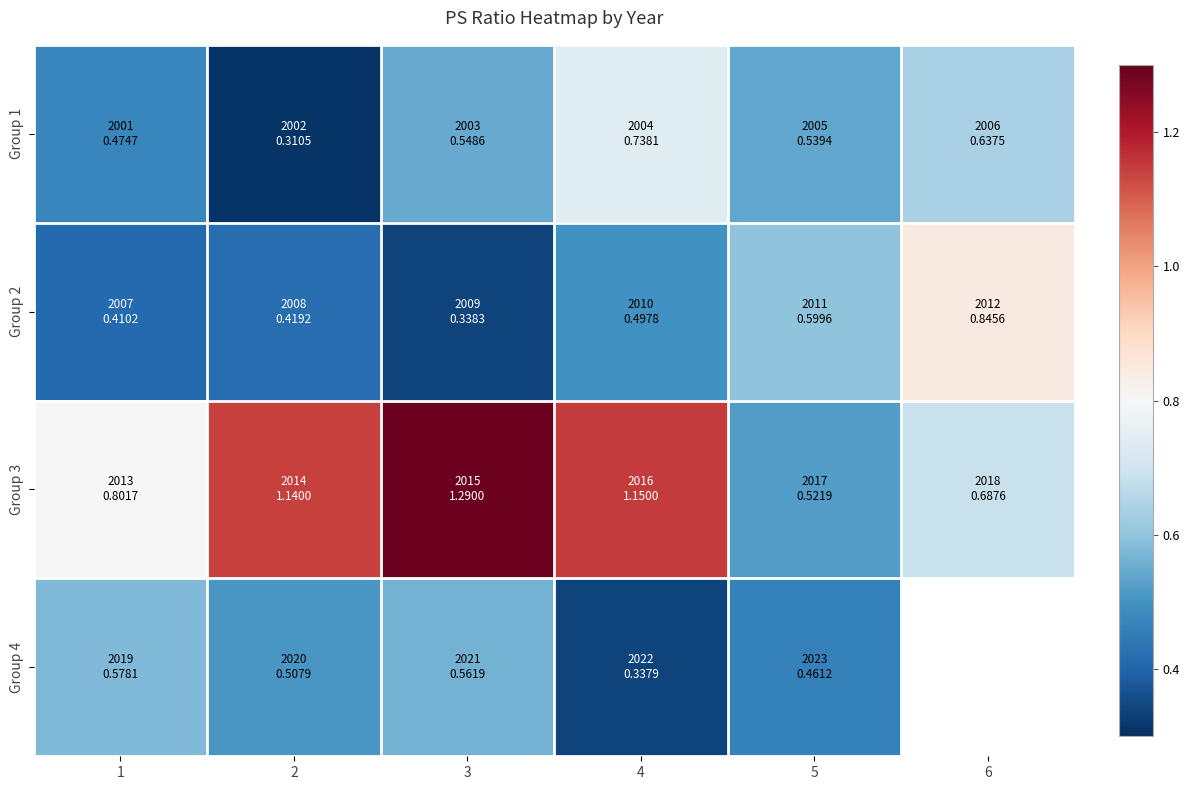

What is the spread (max minus min) of values at 5?

0.1